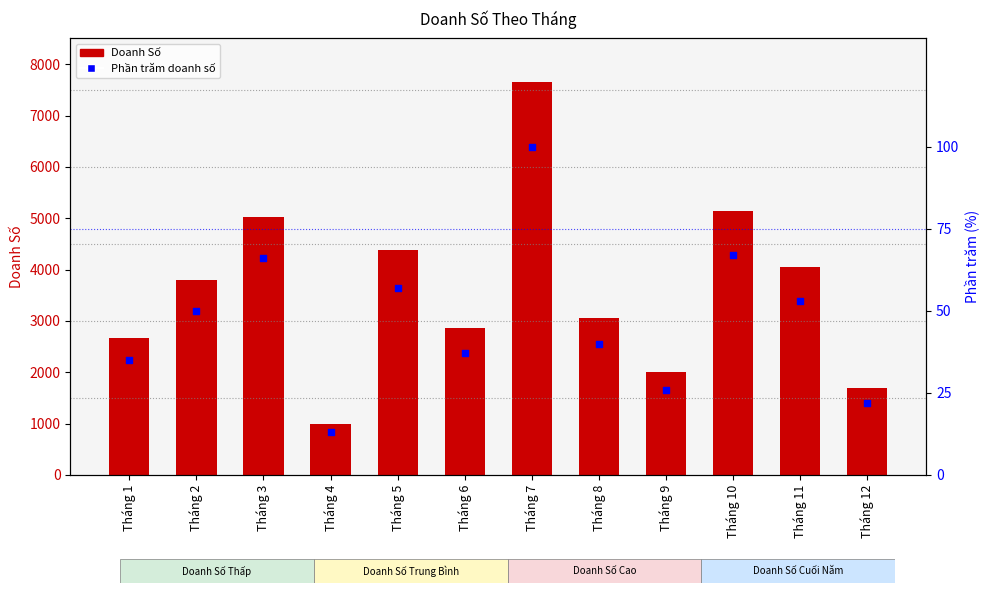

At which category is the sum across all series the highest?

Tháng 7